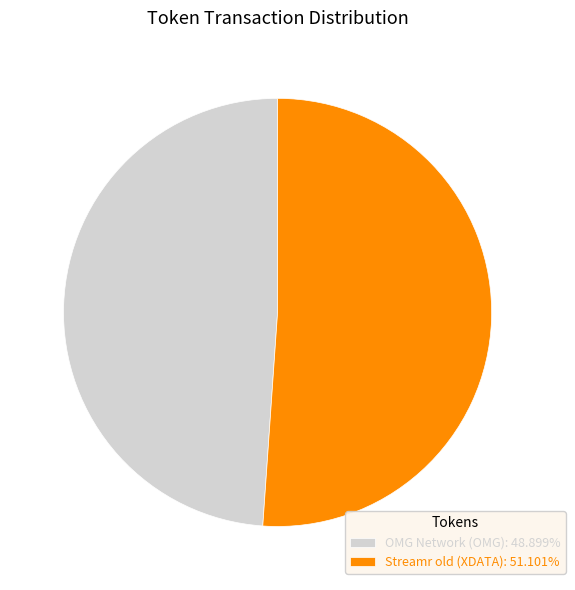

Between Streamr old (XDATA) and OMG Network (OMG), which is larger?

Streamr old (XDATA)